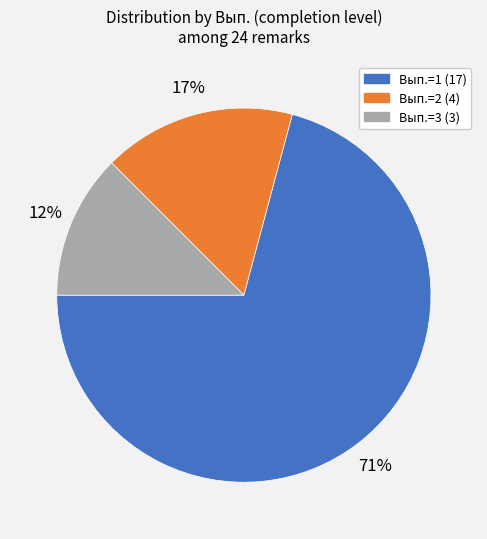

To the nearest percent, what is the average slice percentage?

33%